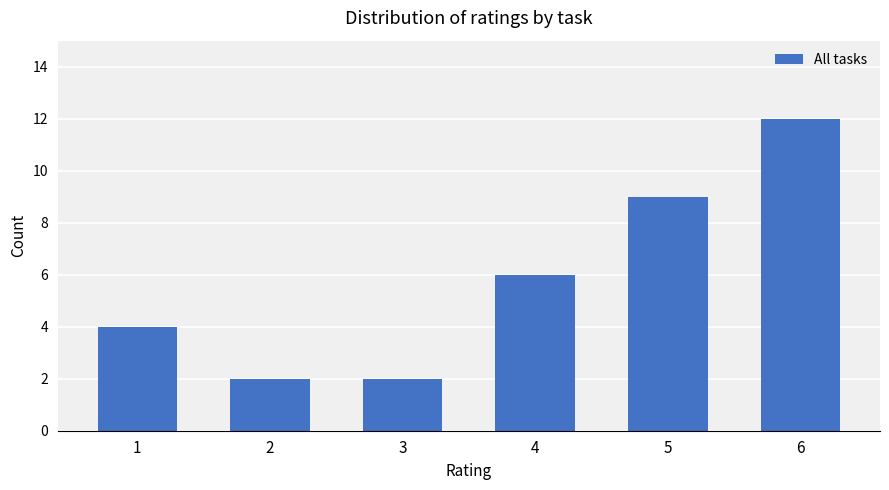

Reading left to right, transcribe all the data shown in this chart.

4	2	2	6	9	12